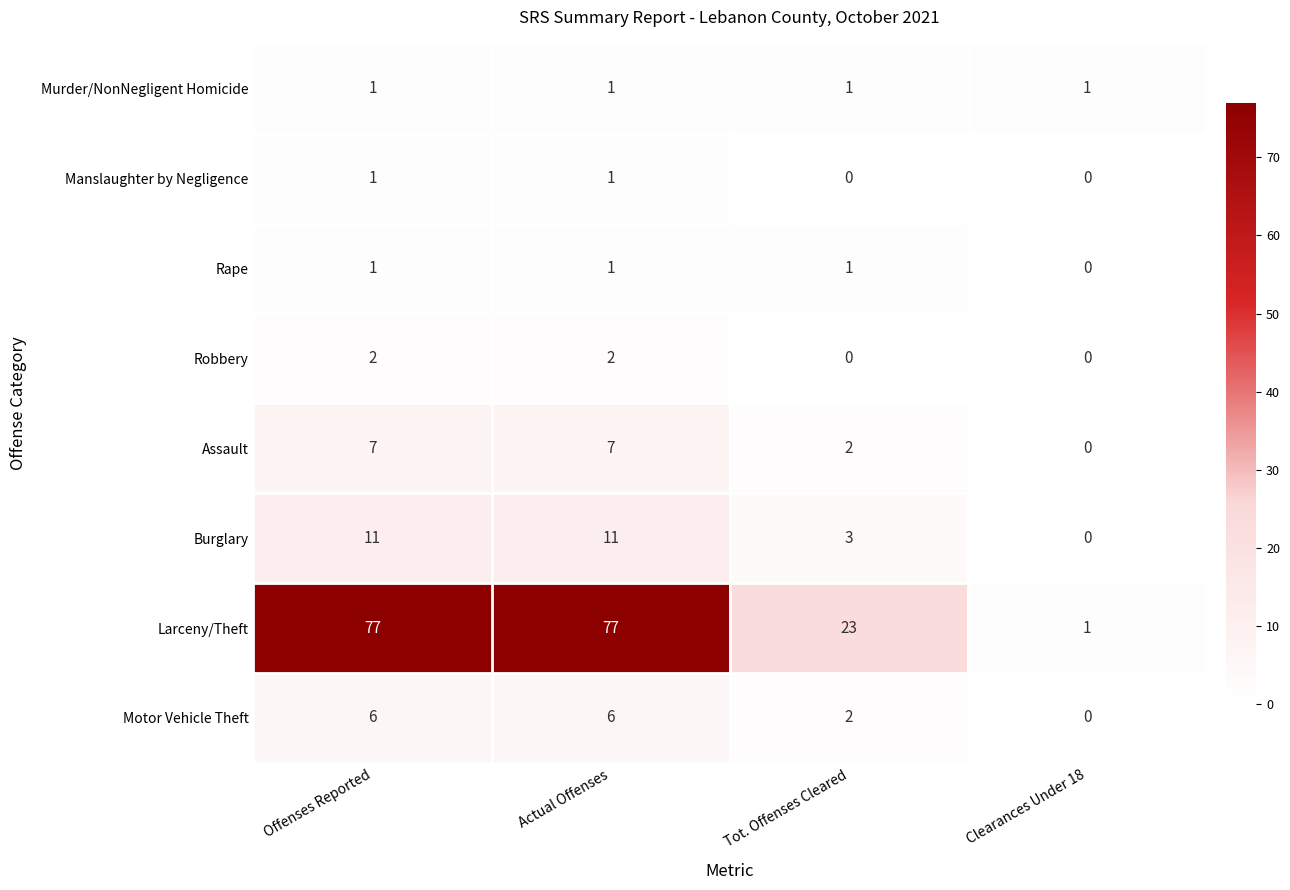

Which series has the largest total across all categories?

Larceny/Theft